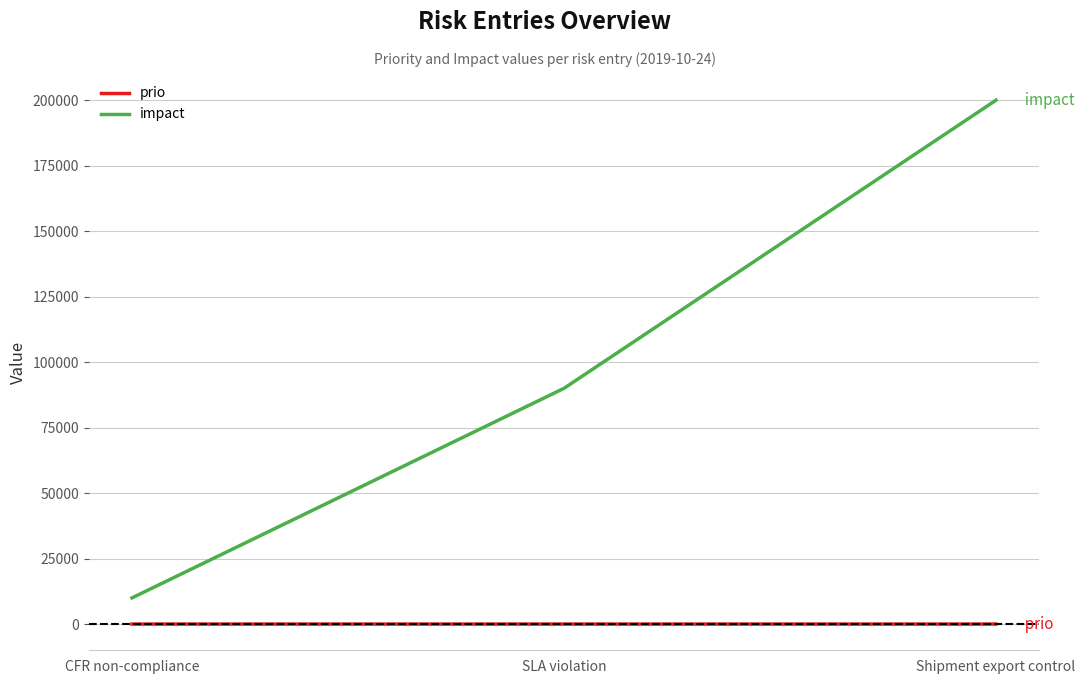

What position from the left is SLA violation?

2